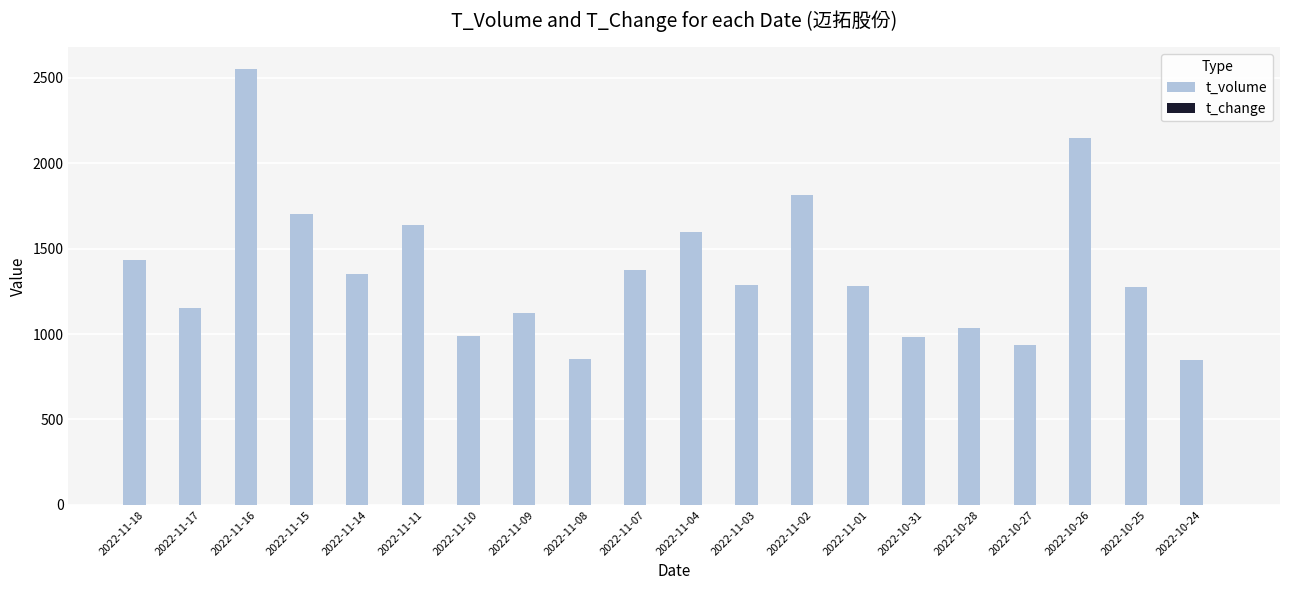

What is the maximum value for t_volume?

2550.0